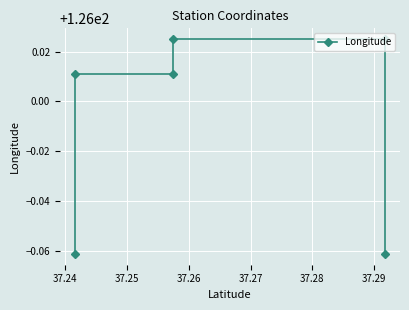

Count the values in the range 125 to 126.

2